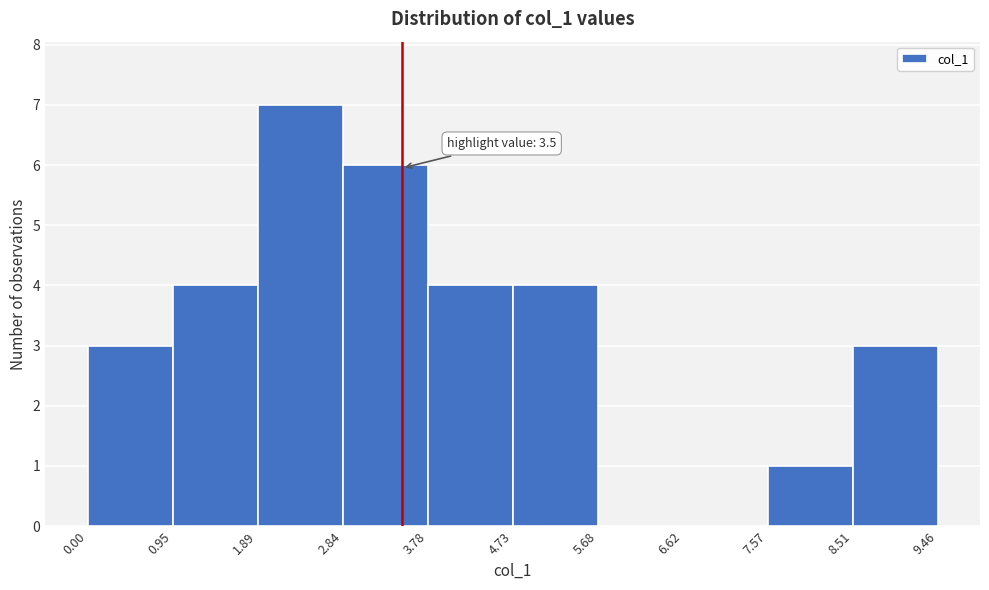

Over which range of the x-axis is the bar tallest?

1.89 to 2.84